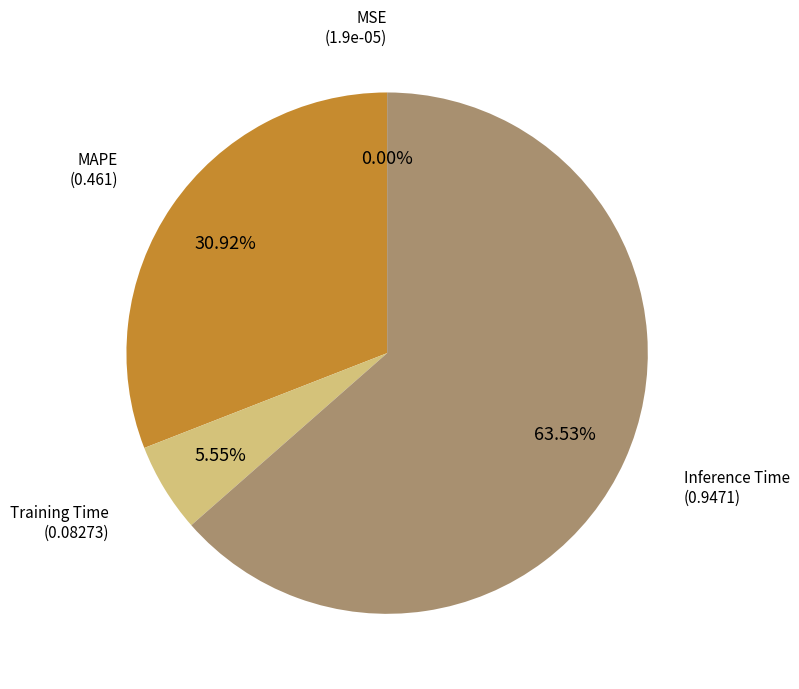

Is there a majority slice in this chart?

Yes